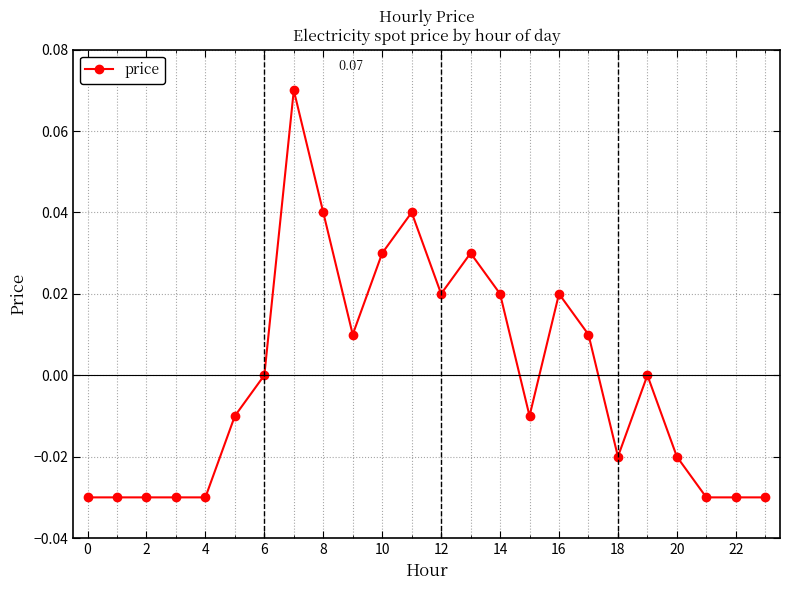

Is this an area chart (filled region under the line)?

No